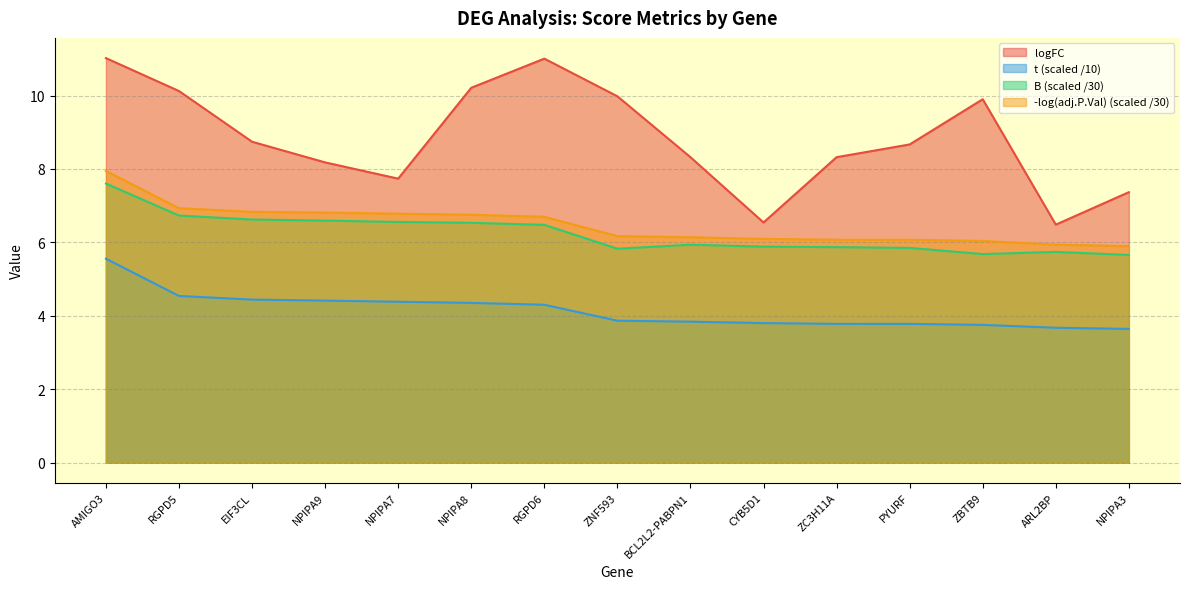

How many values in the -log(adj.P.Val) series are below 6?

2